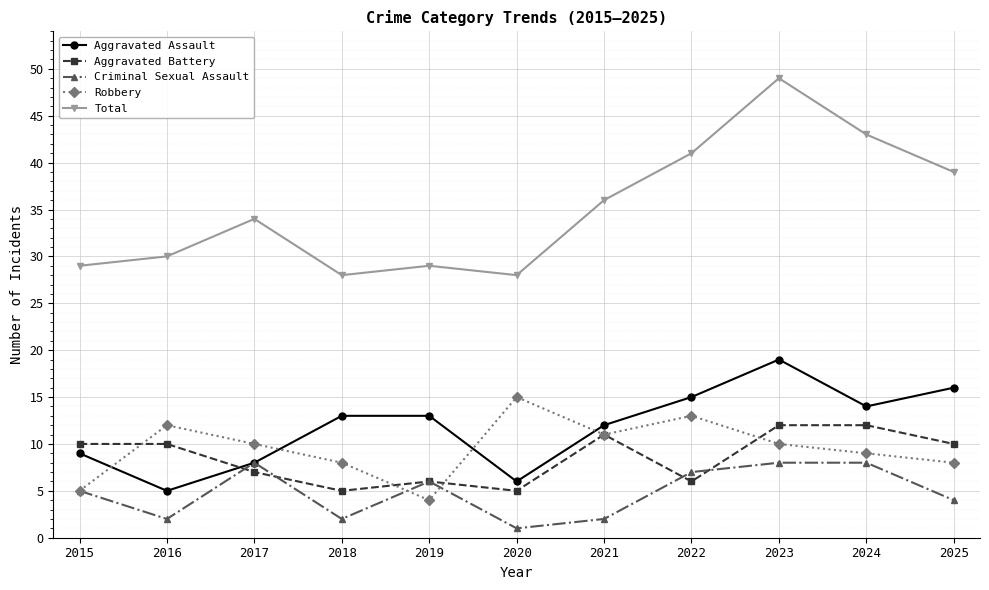

What value does the Aggravated Battery series have at 2015?

10